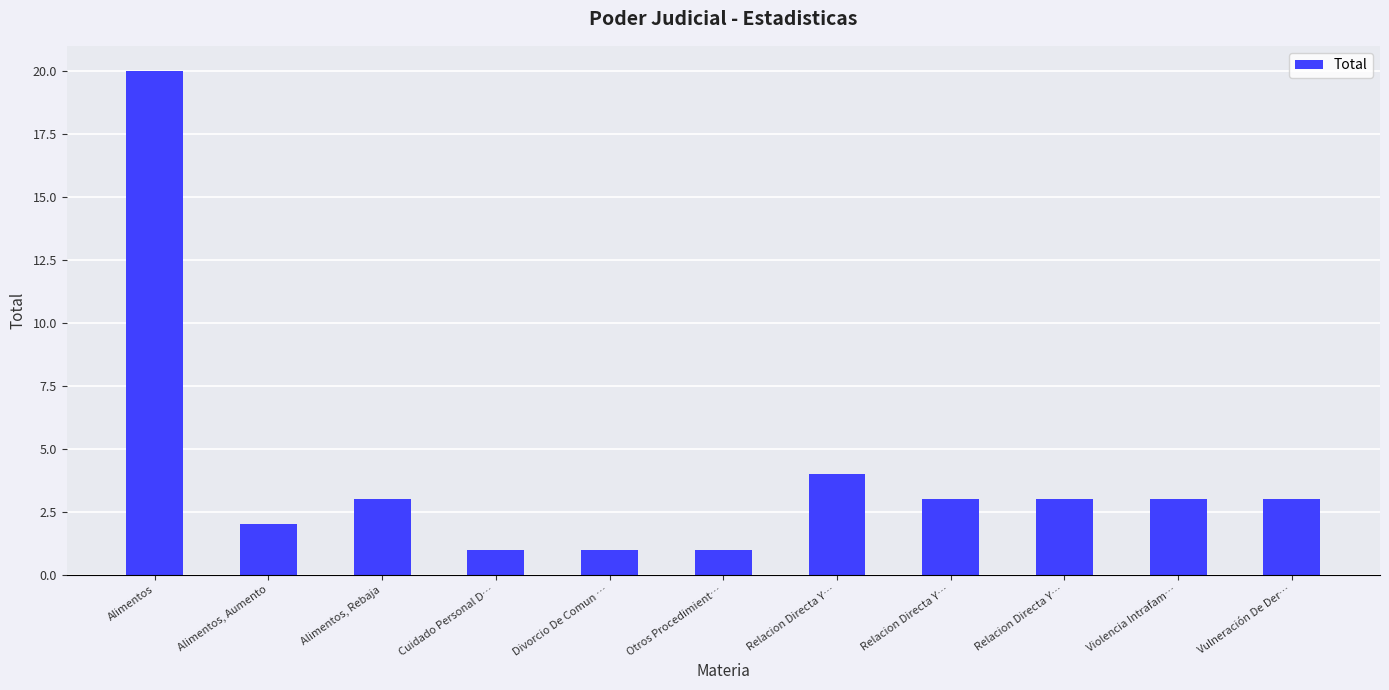

What is the sum of all values?

44